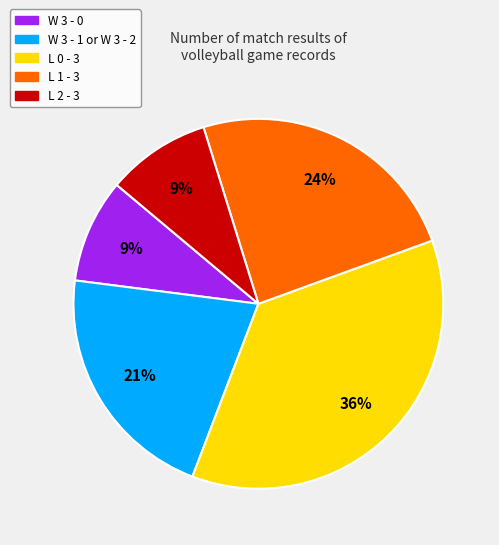

To the nearest percent, what is the difference between the largest and smallest slice percentages?

27%